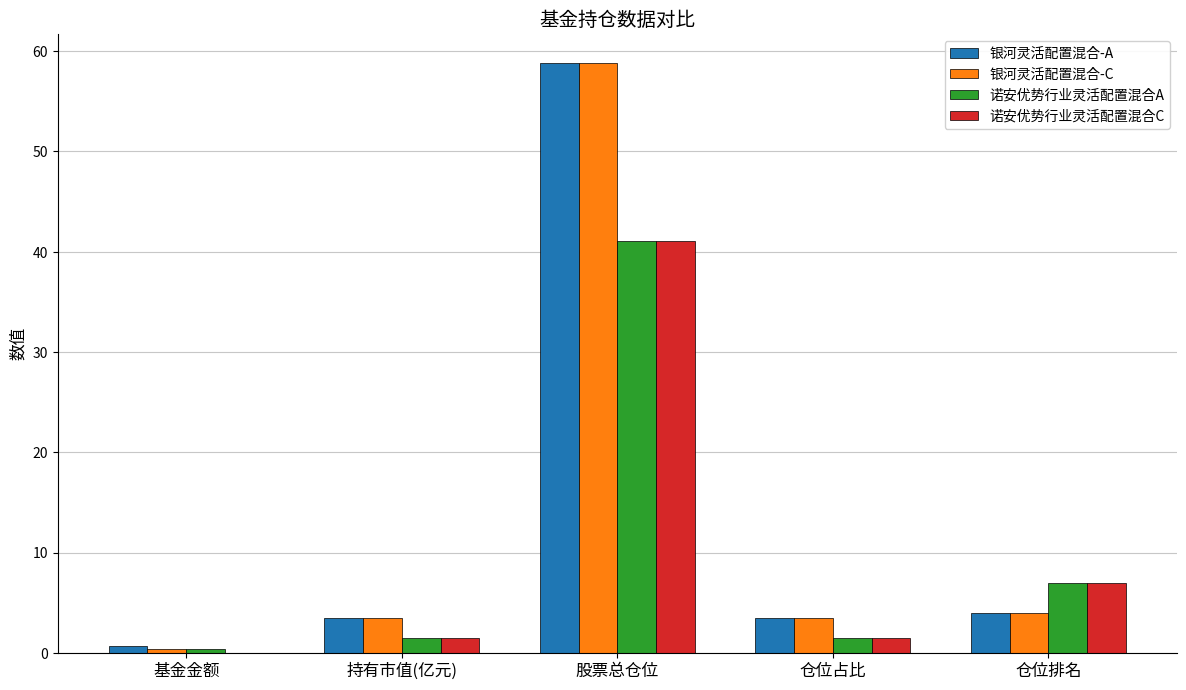

What is the difference between the 诺安优势行业灵活配置混合C values at 基金金额 and 股票总仓位?

41.1